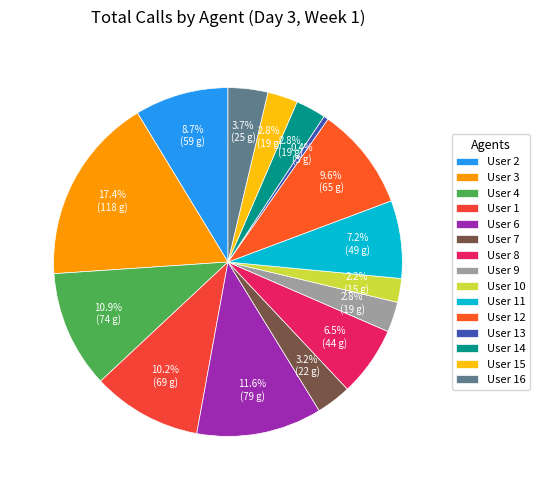

Count the number of slices in the pie.

15